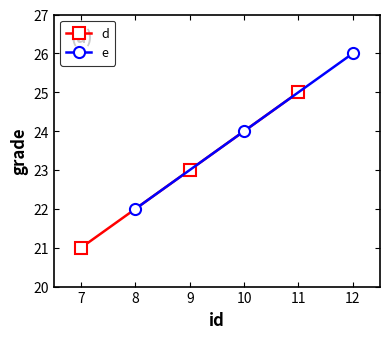

What is the lowest value of the d series?

21